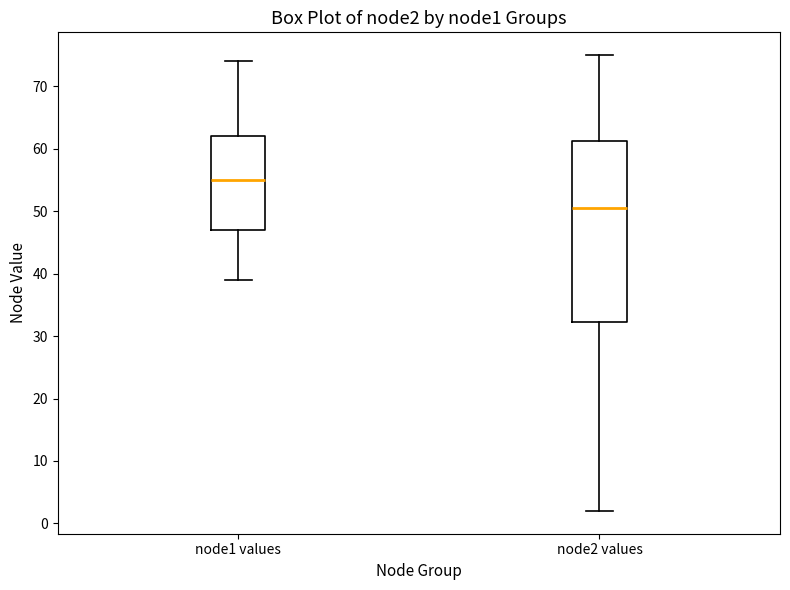

Reading left to right, read every box against the y-axis: the position of its median line, the range the box covers, and the ends of its whiskers. The values are not printed on the chart, so give them approximately, as read against the axis.

node1 values: median 55, box 47 to 62, whiskers 39 to 74
node2 values: median 51, box 32 to 61, whiskers 2 to 75